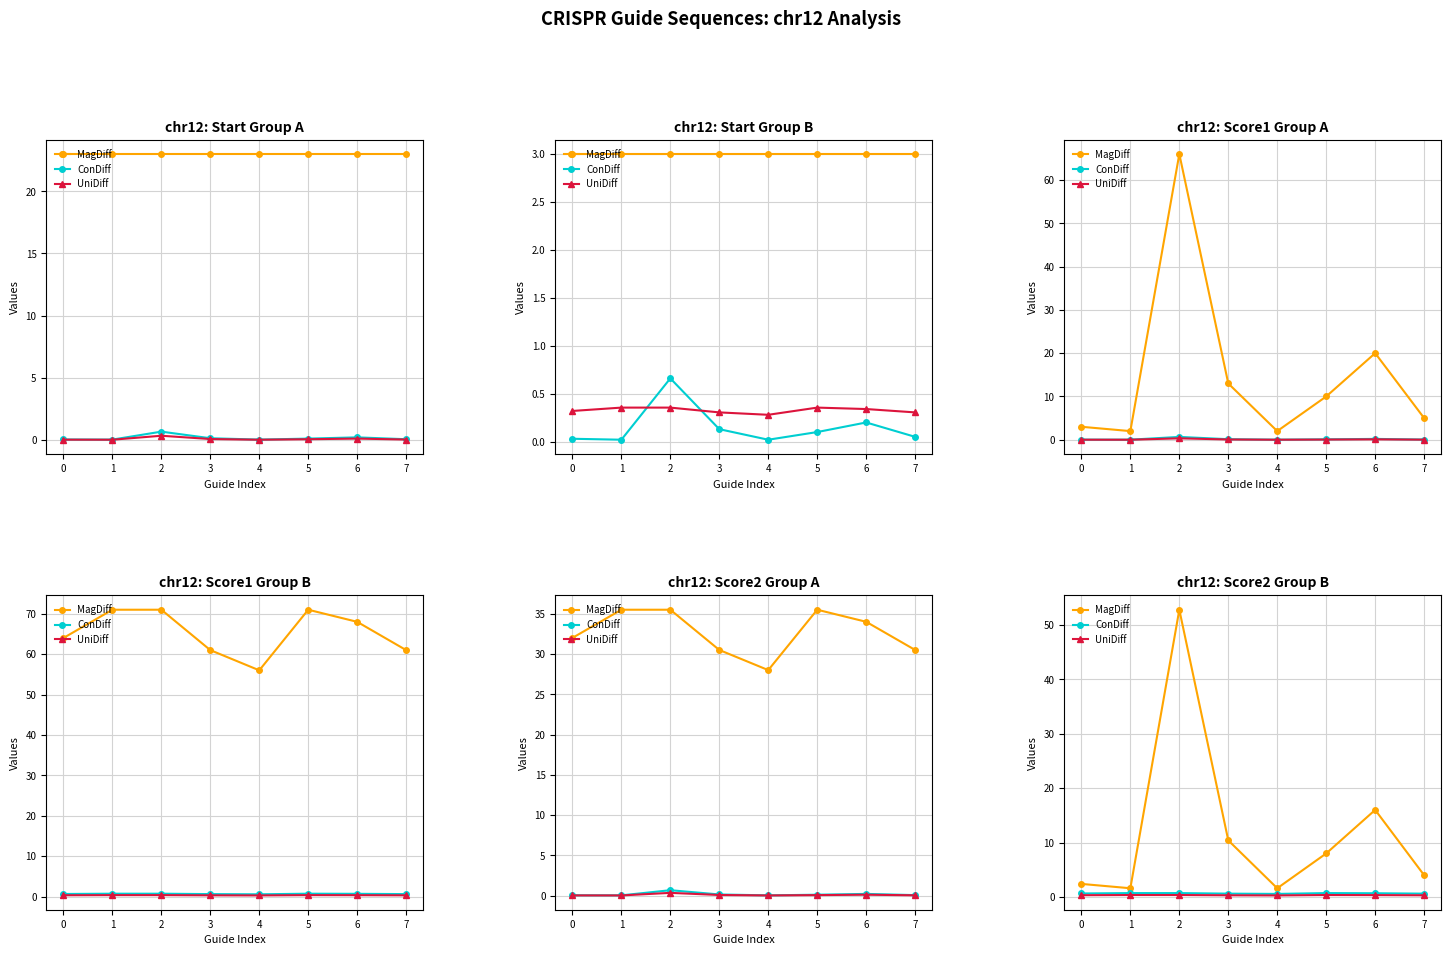

What is the difference between the maximum and minimum values in the ConDiff series?

0.1